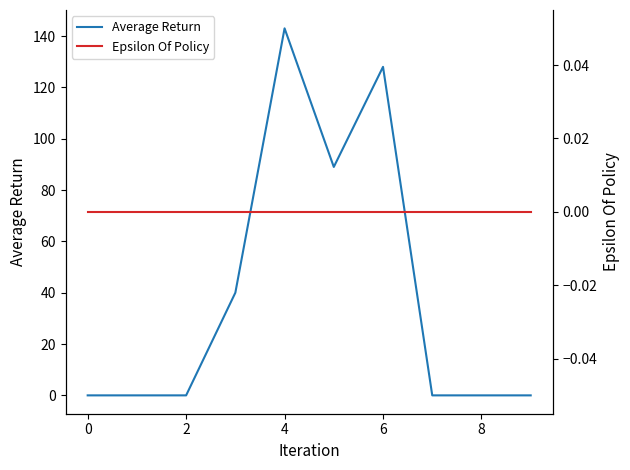

The value of Average Return at 4 is 213. True or false?

False